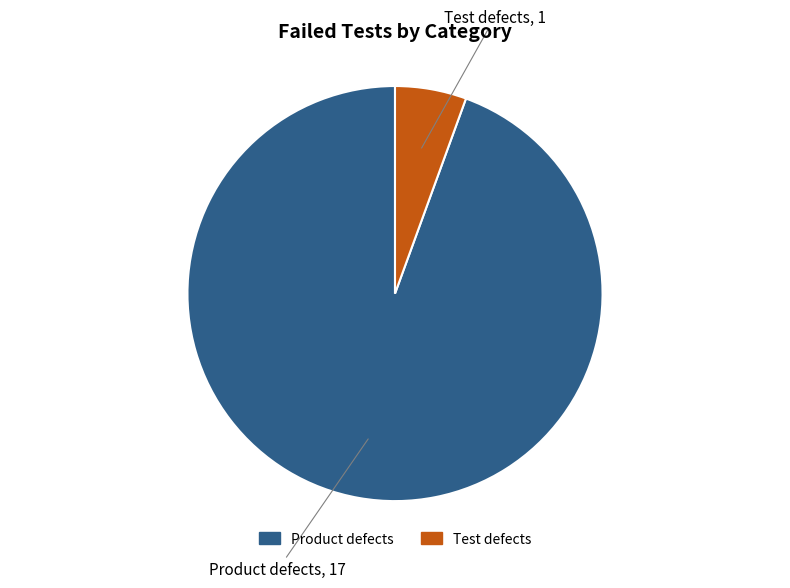

Which category has the smallest portion of the pie?

Test defects